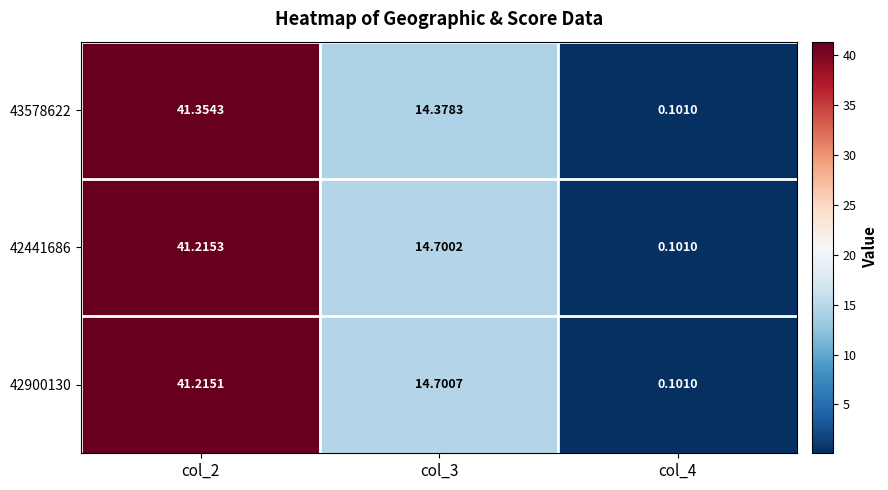

Is the value of 43578622 at col_2 greater than the value of 42441686 at col_4?

Yes